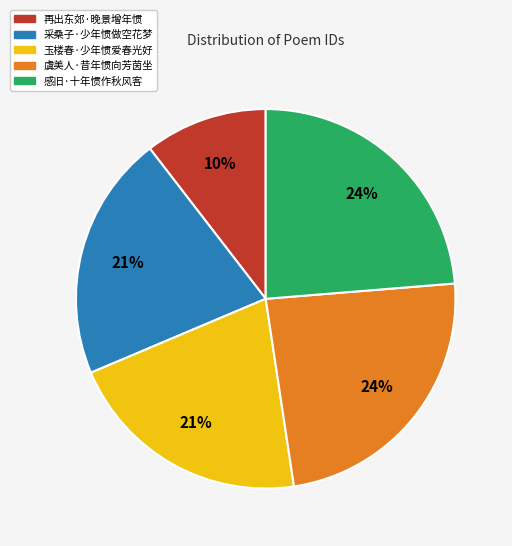

Count the number of slices in the pie.

5